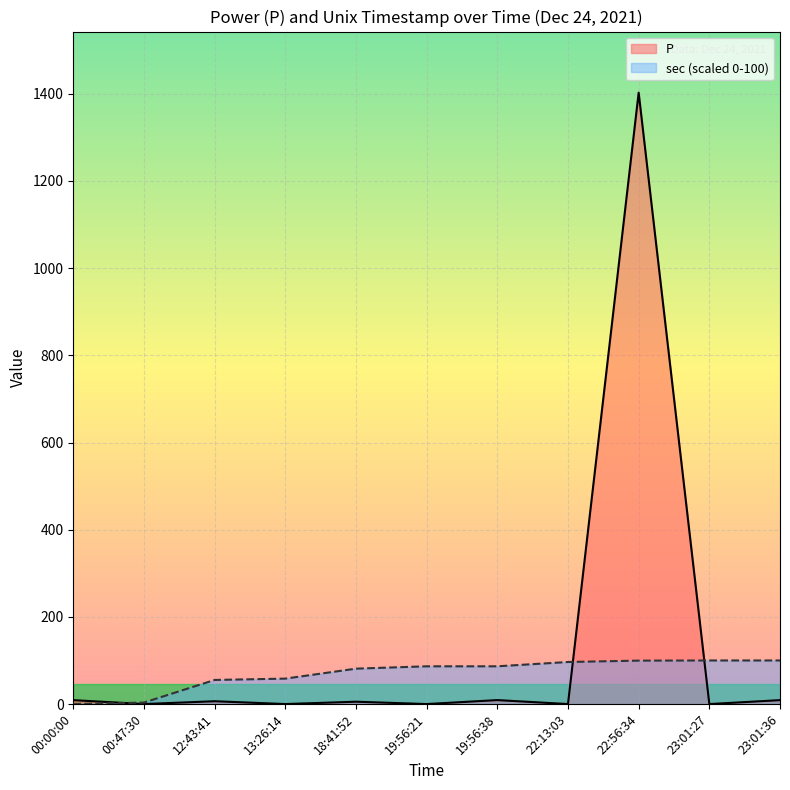

Which series has the largest total across all categories?

P